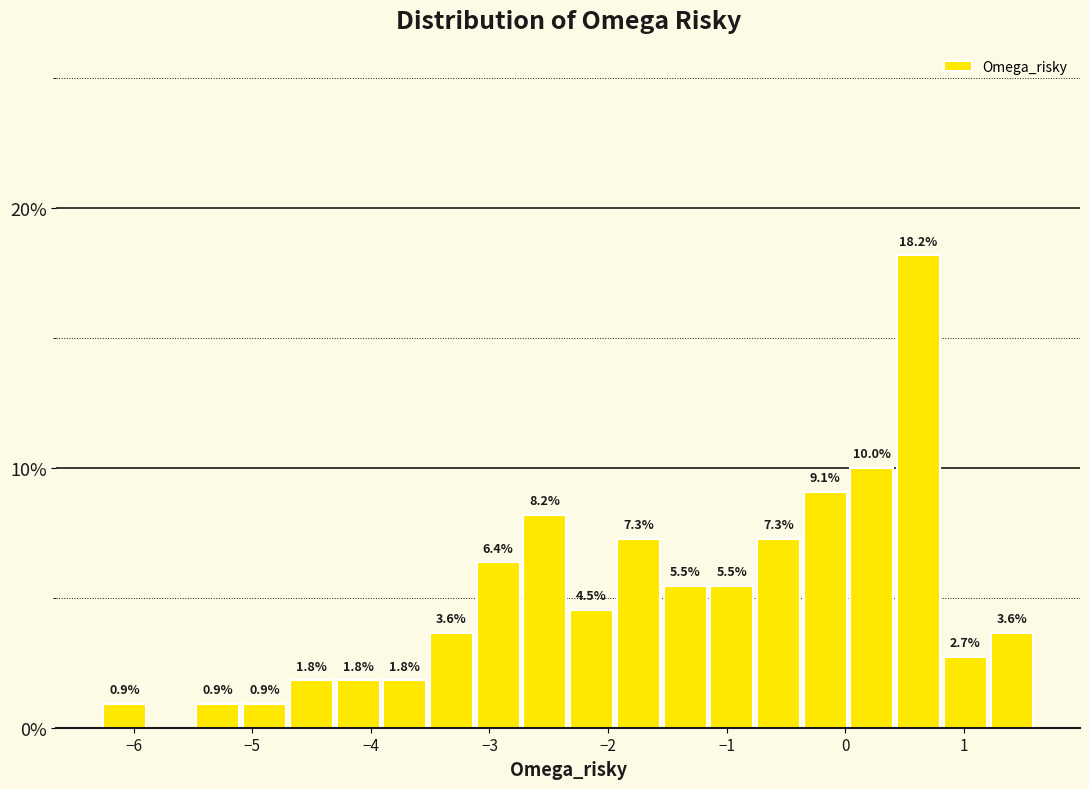

Read against the x-axis, roughly where is the centre of the tallest bar?

0.6